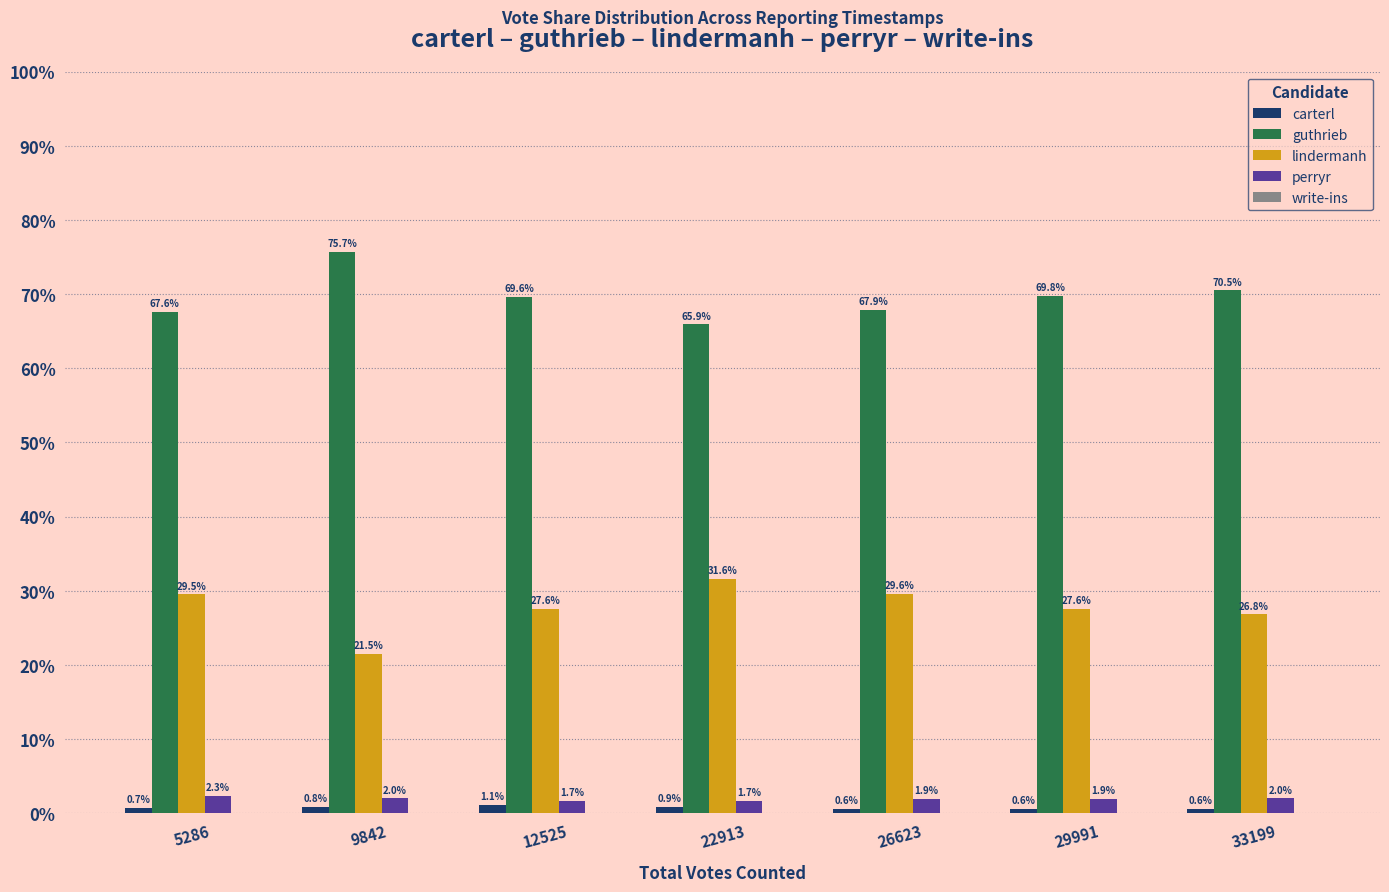

Are the bars horizontal?

No